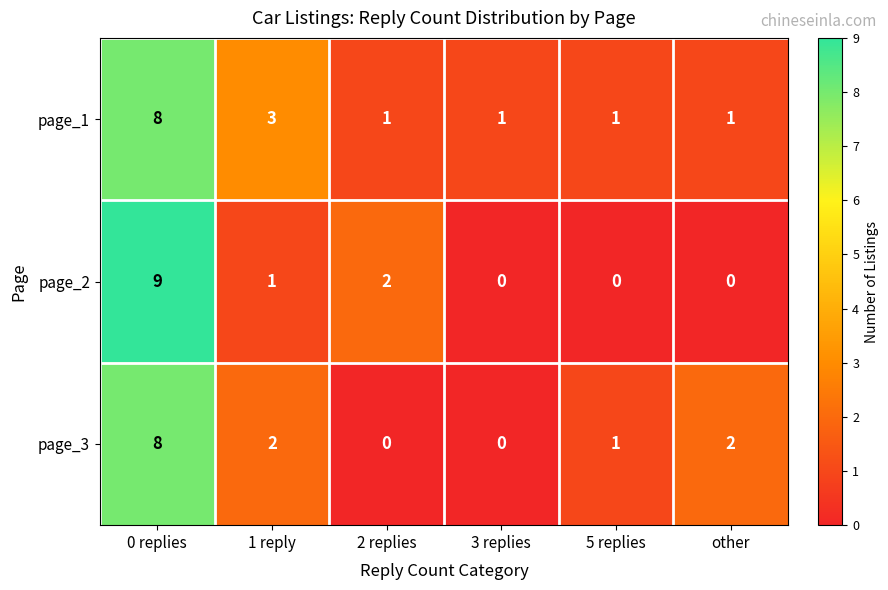

True or false: page_1 has a value of 1 at 2 replies.

True